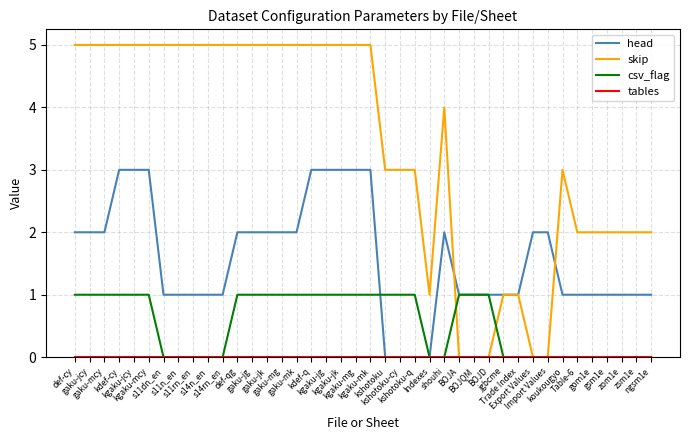

Count the number of categories in the chart.

40